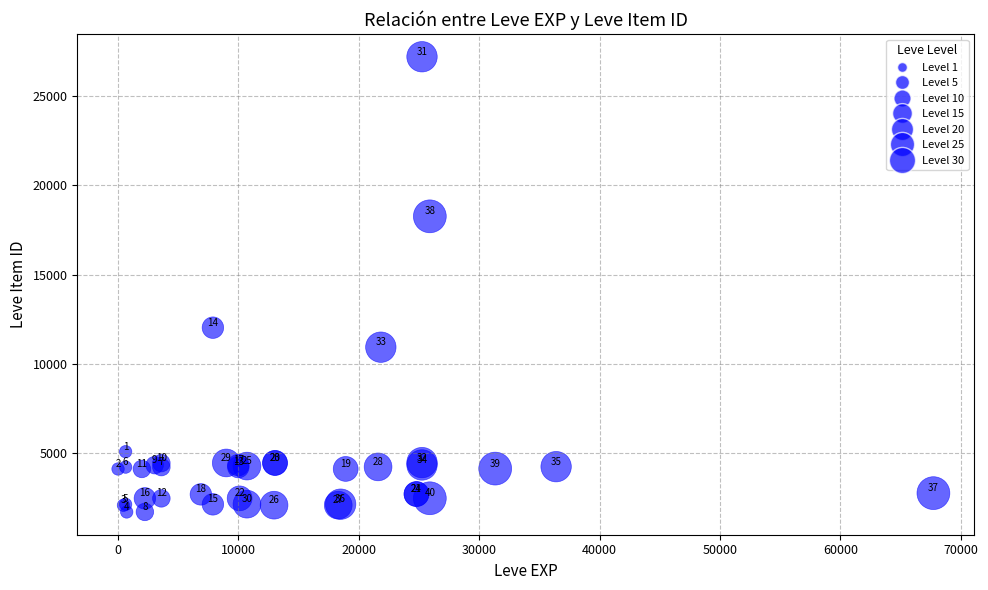

What Y value in the scatter plot is closest to 14448?

12018